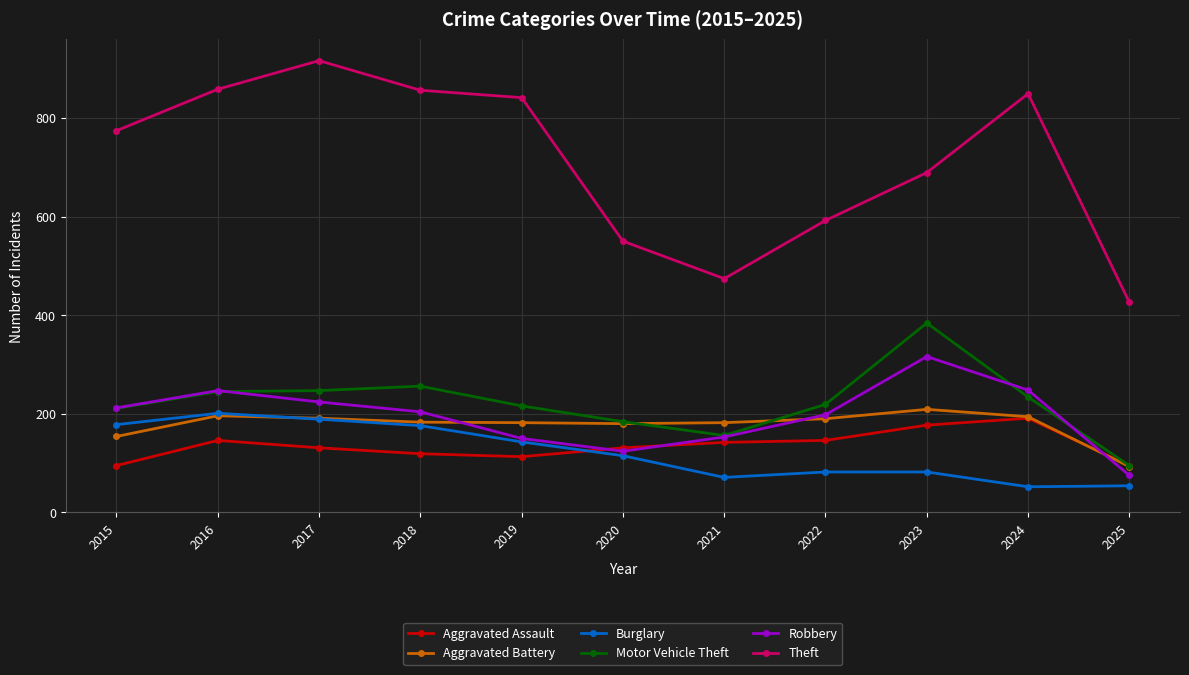

After their last crossing, which series has the higher values: Burglary or Aggravated Battery?

Aggravated Battery